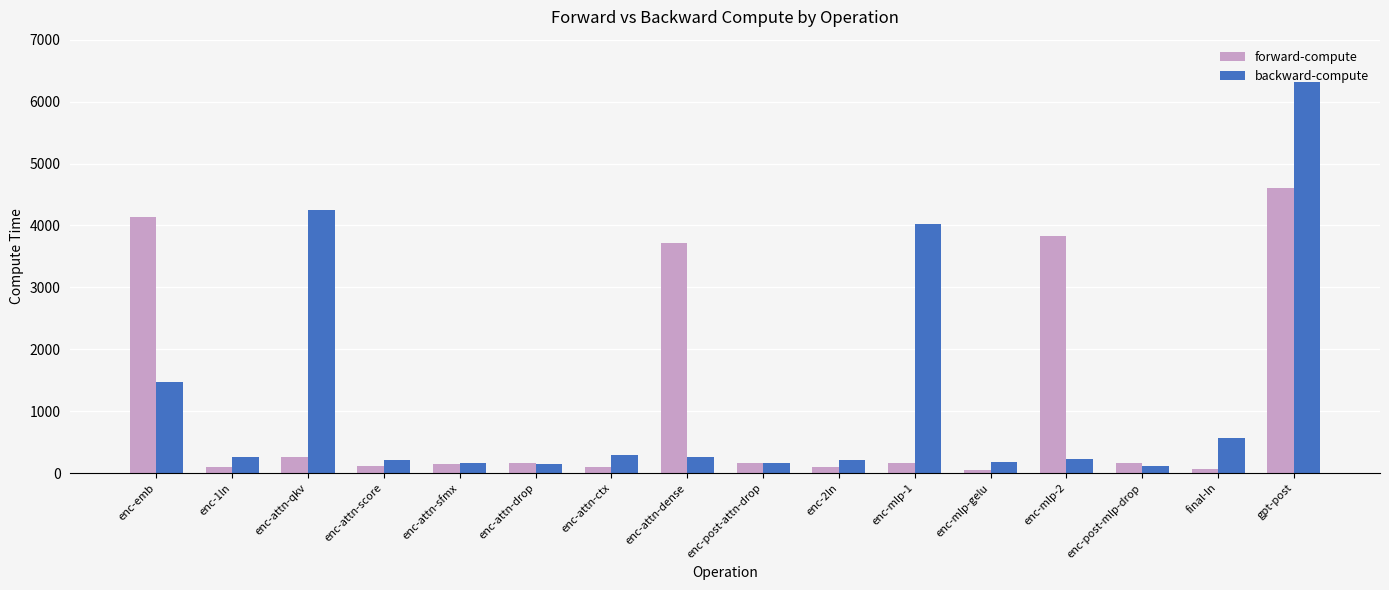

What is the difference between the maximum and second lowest values in the forward-compute series?

4538.5